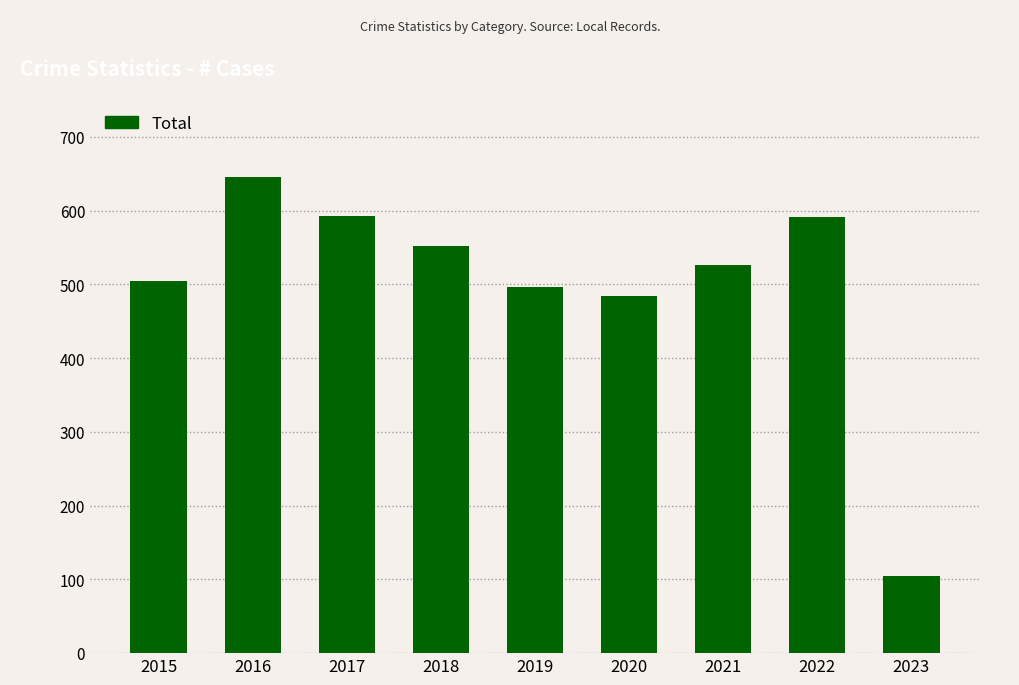

What is the value of the 9th bar from the left?

105